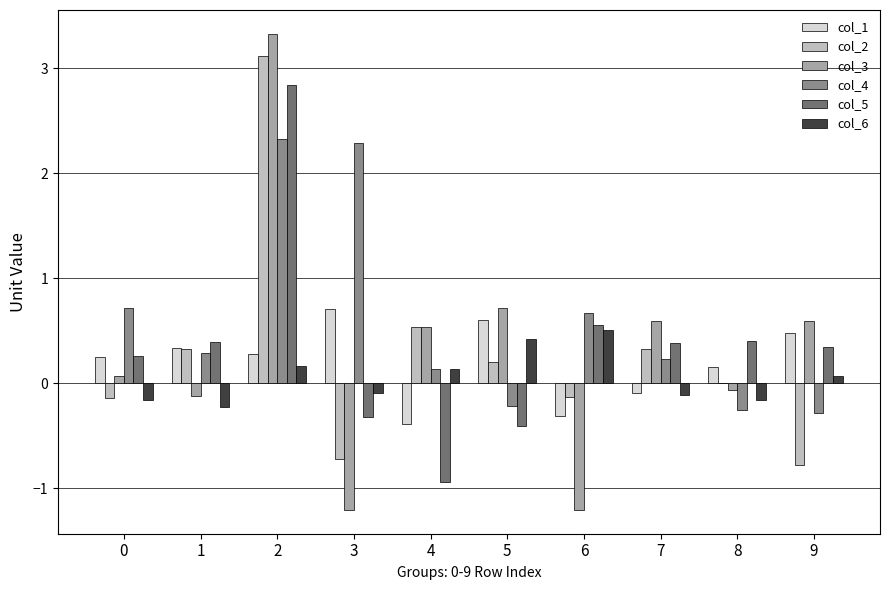

Are the bars horizontal?

No